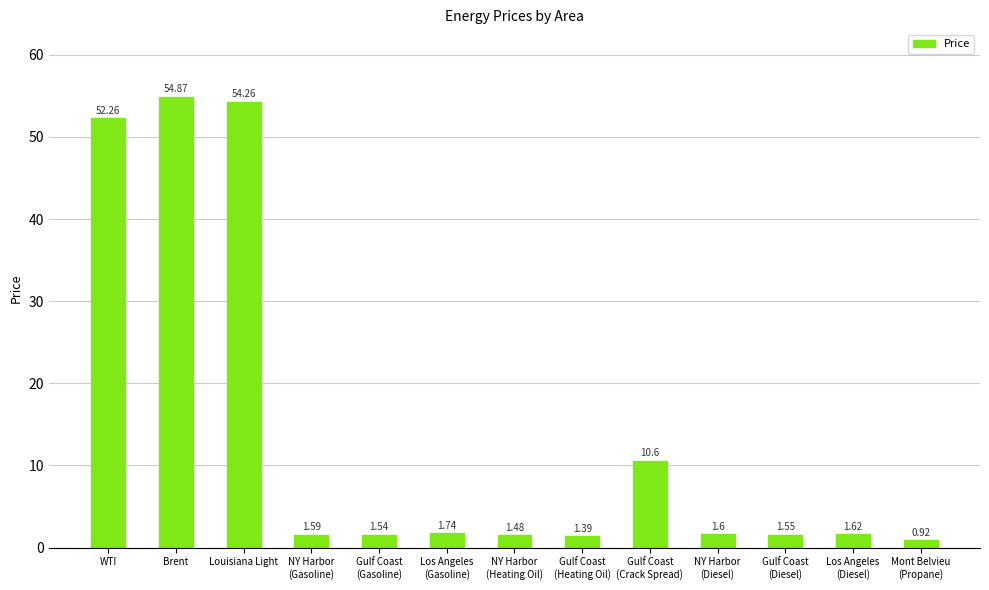

What is the label of the 11th bar from the right?

Louisiana Light